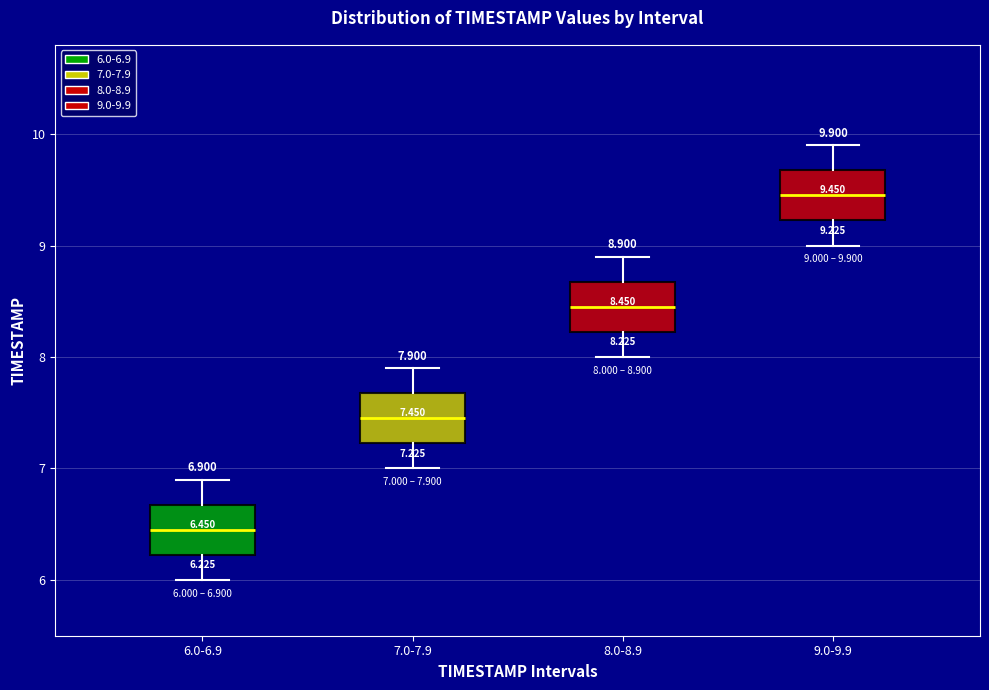

Which box has the highest median line?

9.0-9.9